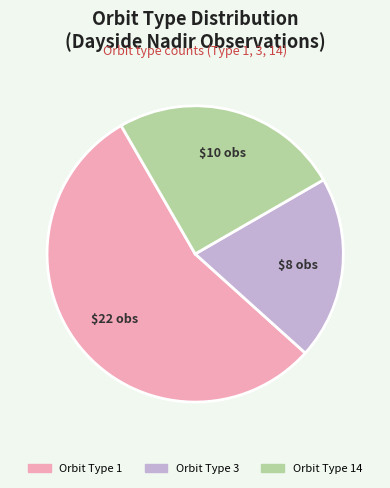

Does any single category account for the majority?

Yes